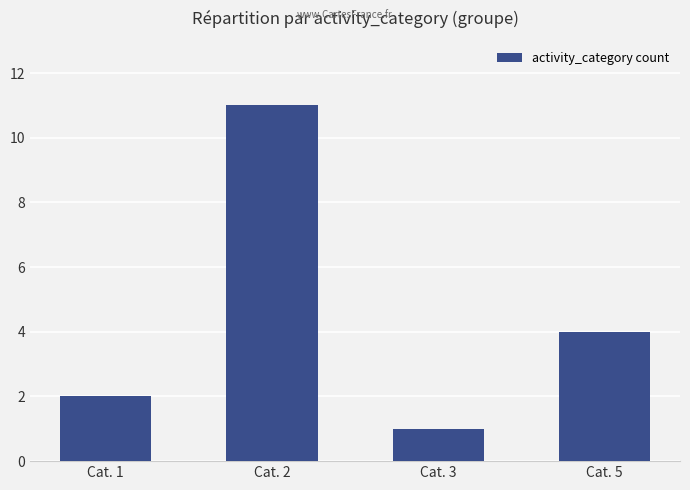

Reading right to left, transcribe all the data shown in this chart.

4	1	11	2